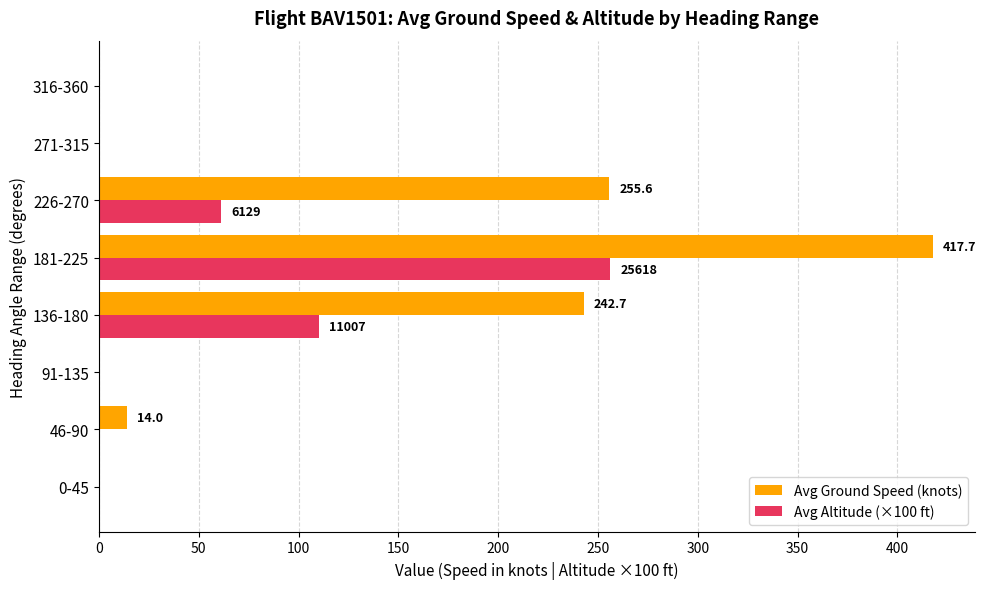

Where is Avg Altitude (×100 ft) nearest to the value 128?

136-180